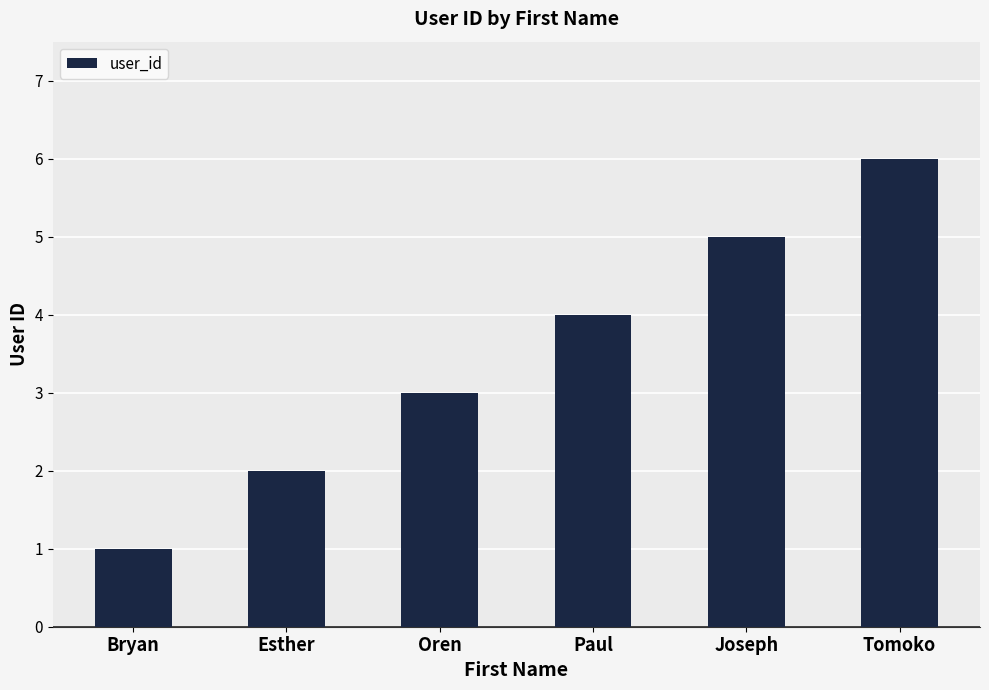

How many values are between 2 and 5?

4